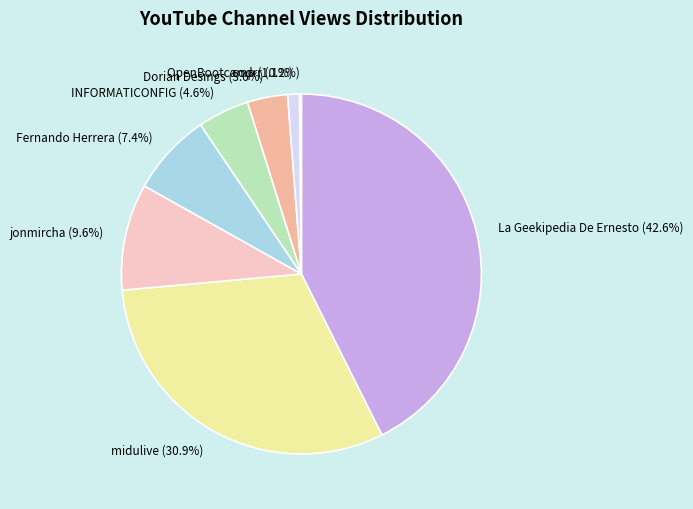

To the nearest percent, what portion does Fernando Herrera represent?

7%